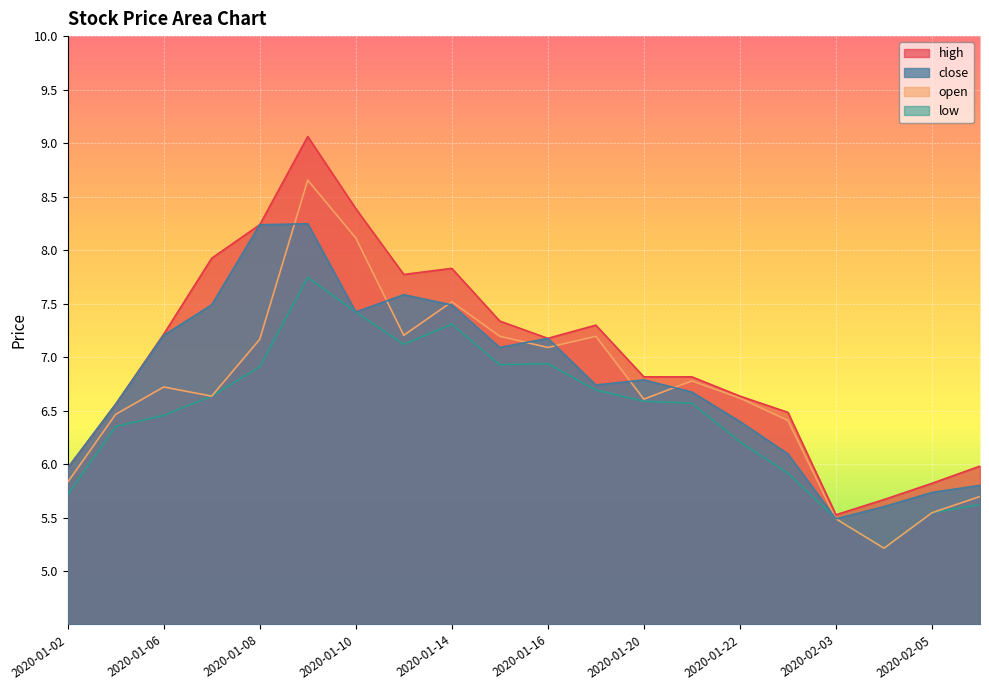

True or false: high has a value of 2.9 at 2020-01-02.

False